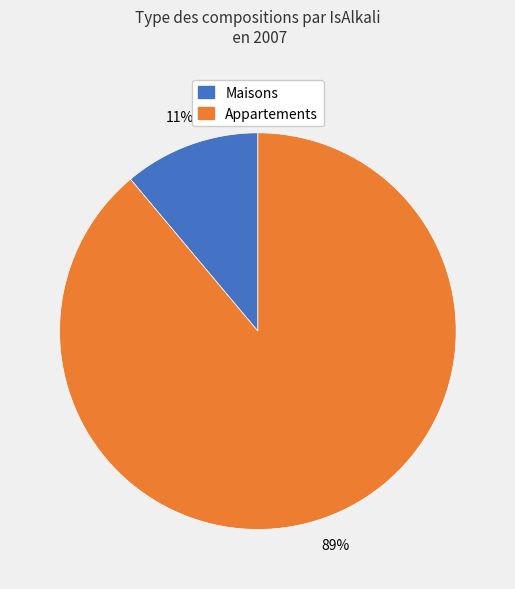

To the nearest percent, what is the difference between the largest and smallest slice percentages?

78%